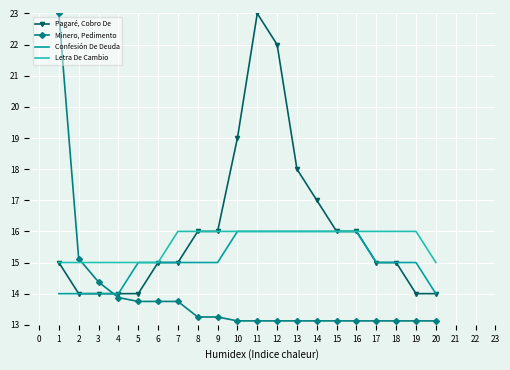

What is the total value across all series at 12?

67.1